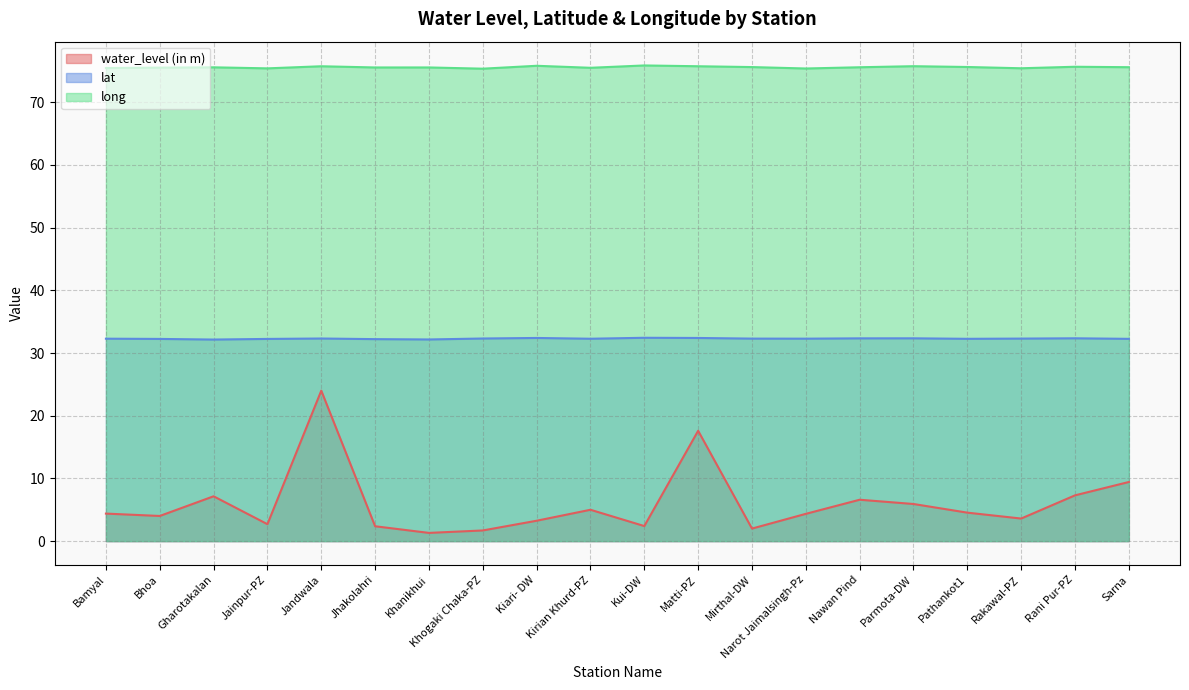

What position from the right is Jainpur-PZ?

17